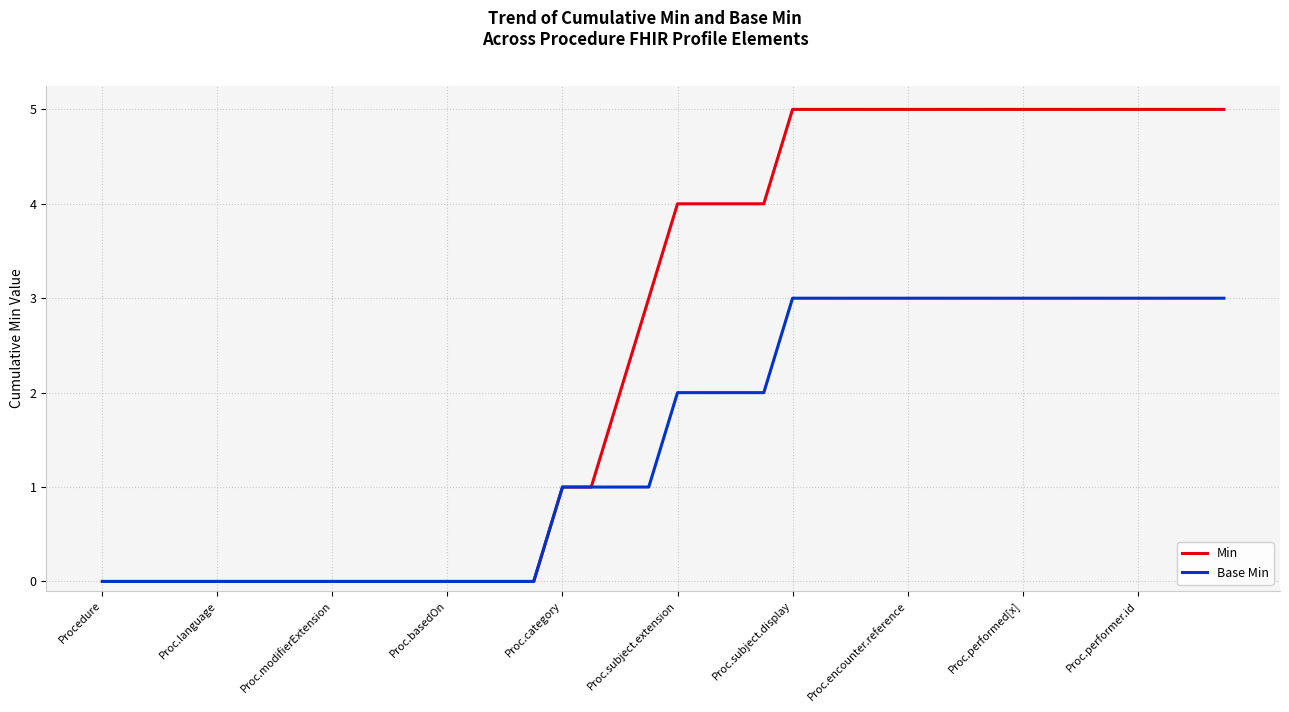

Which series has the largest range (max minus min)?

Min